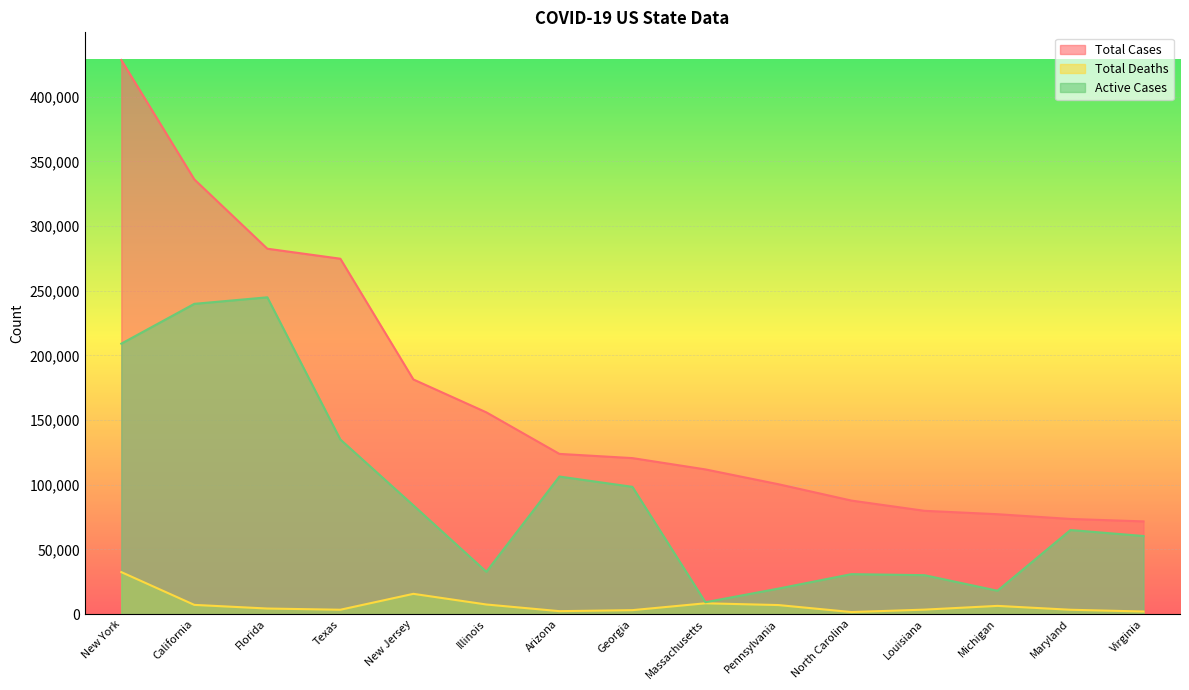

What is the total value across all series at Michigan?

101555